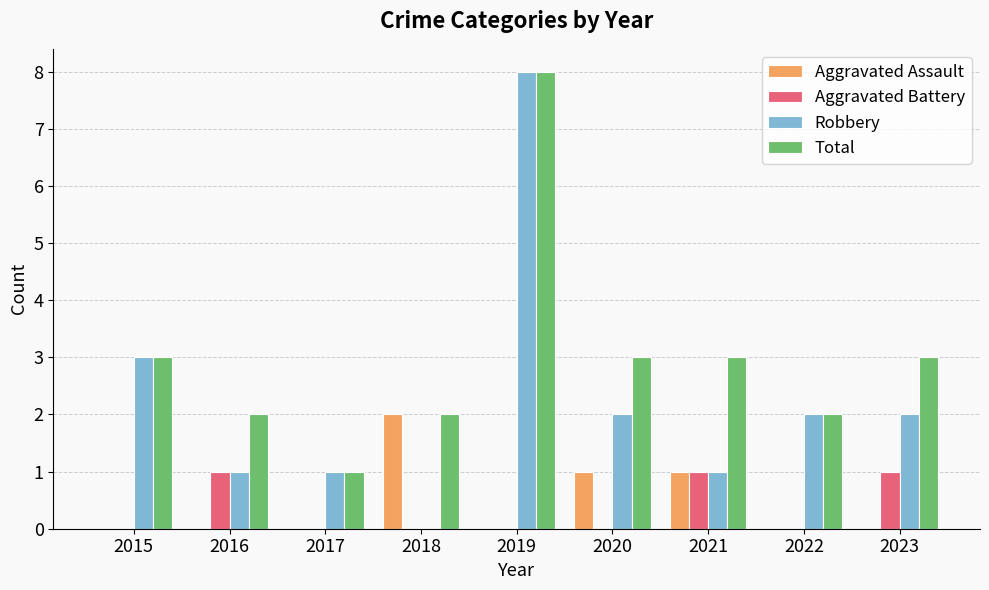

What is the approximate value of Aggravated Assault at 2020?

1